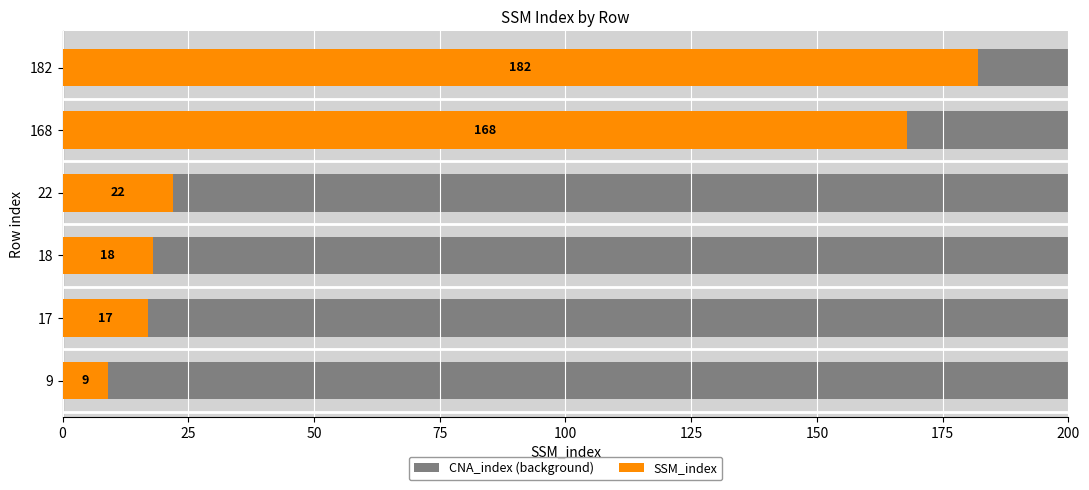

Count the number of data series in this chart.

2